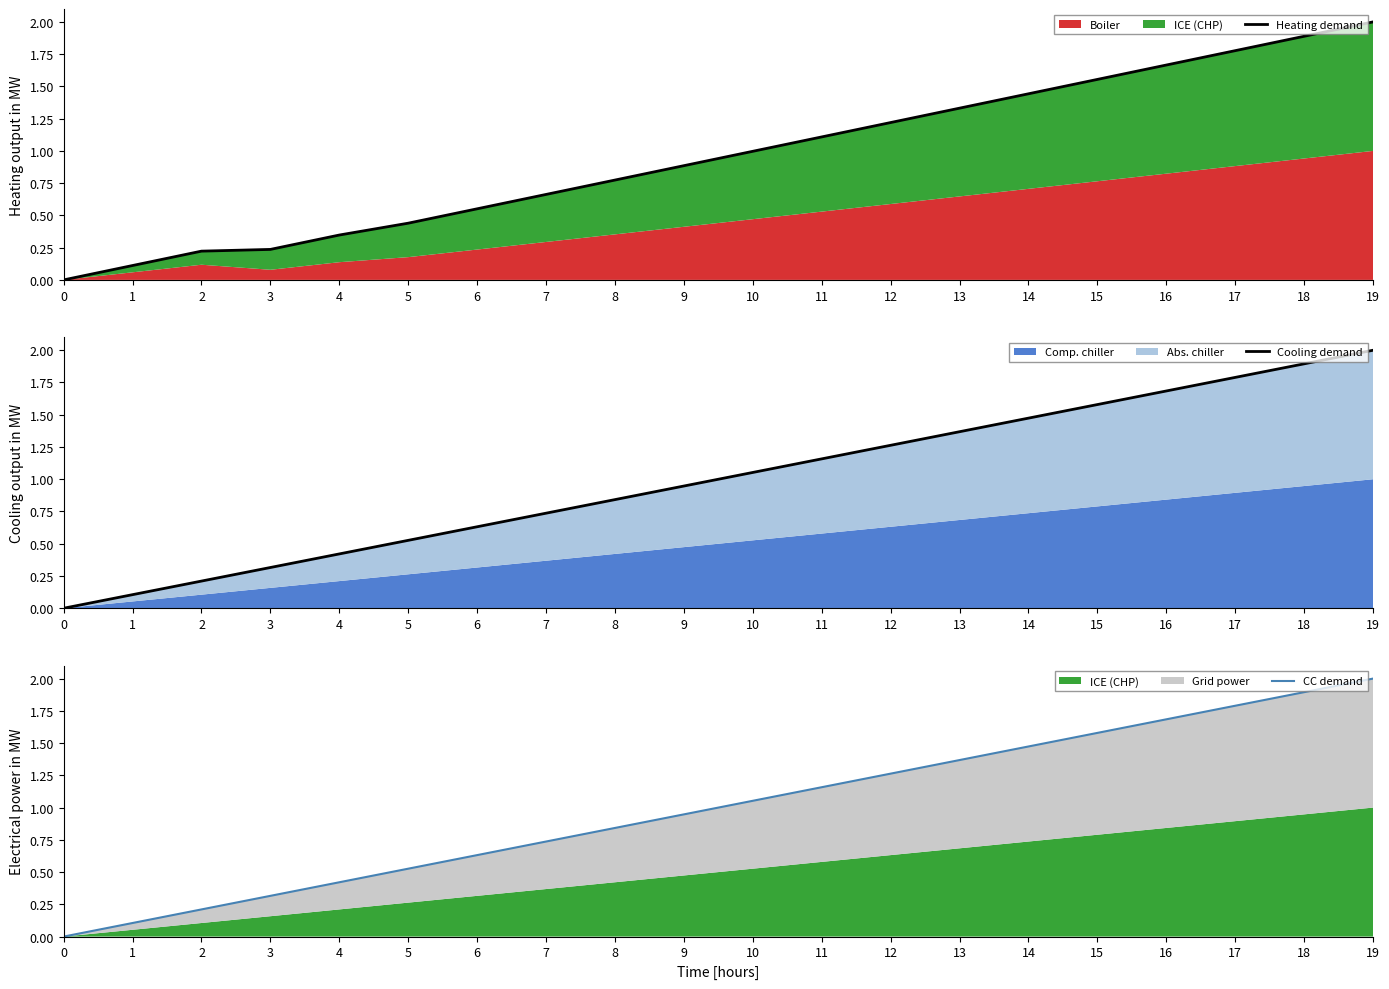

How many lines are shown in the chart?

3